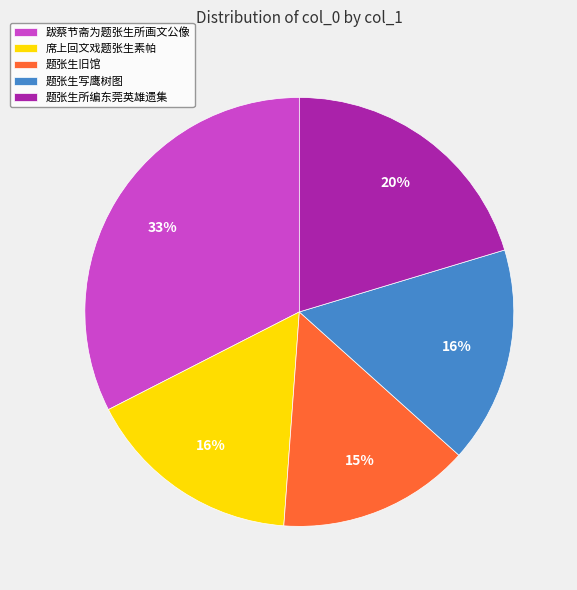

What is the smallest slice in the pie chart?

题张生旧馆